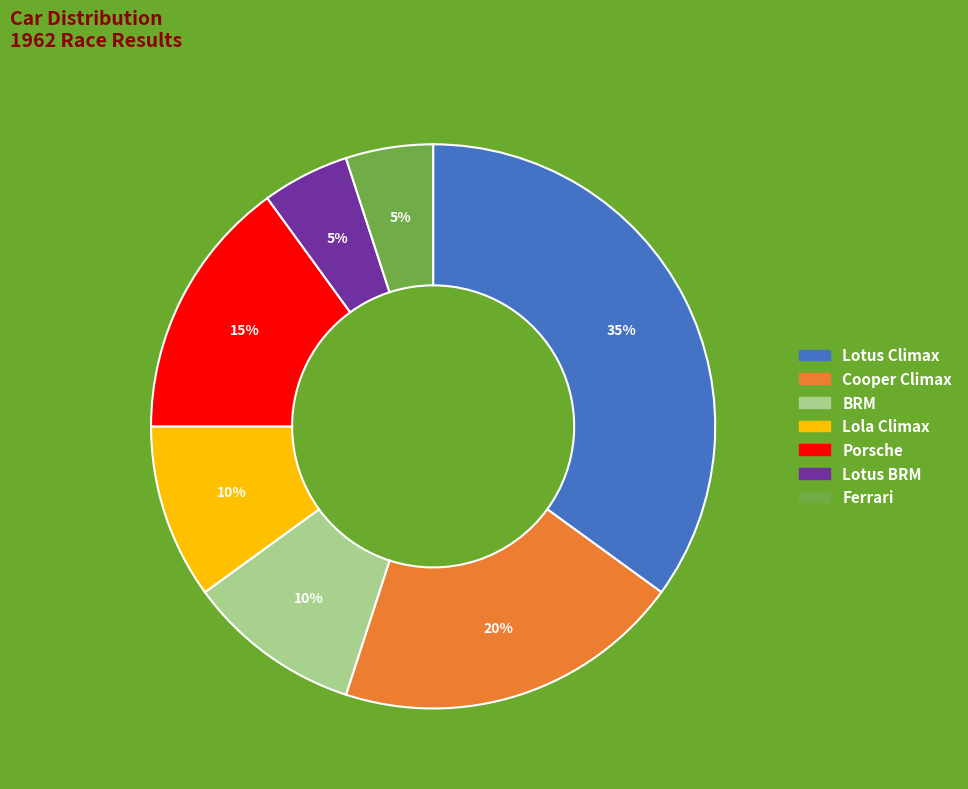

How many slices are in this pie chart?

7